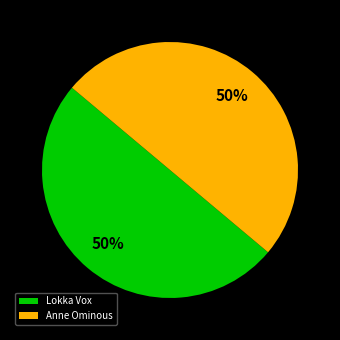

To the nearest percent, what is the combined percentage of Lokka Vox and Anne Ominous?

100%